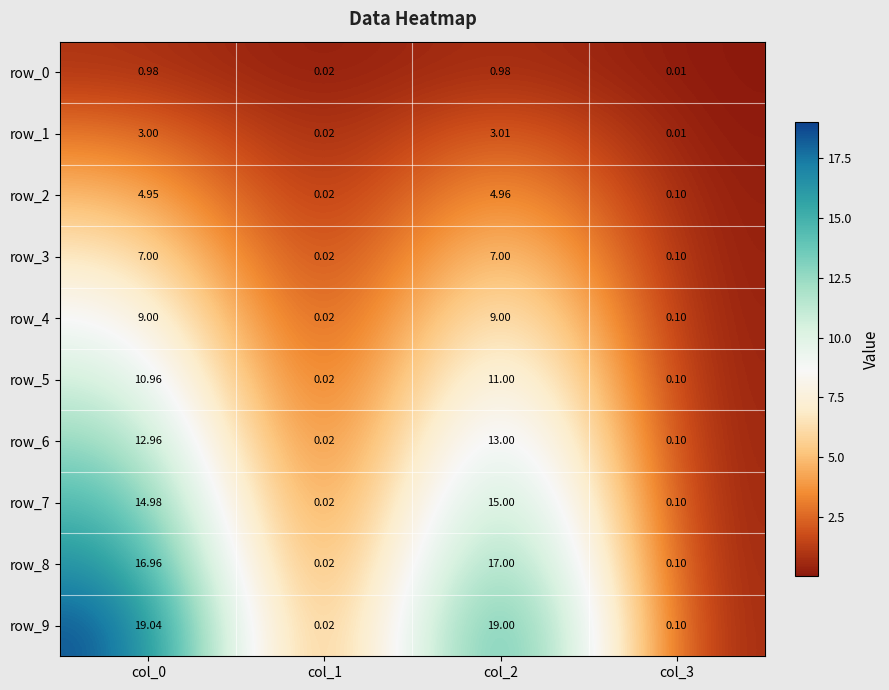

Is the value of row_3 at col_3 greater than the value of row_5 at col_1?

Yes